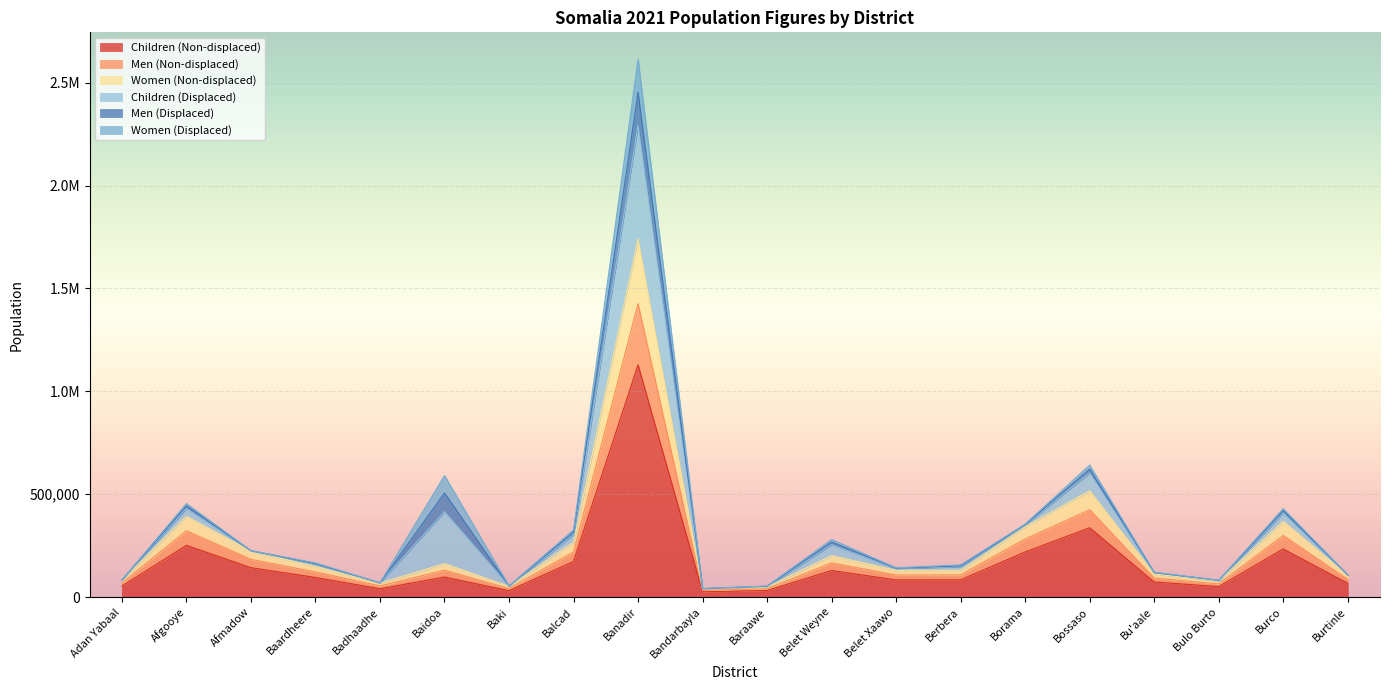

Does the chart display data point markers on the line(s)?

No